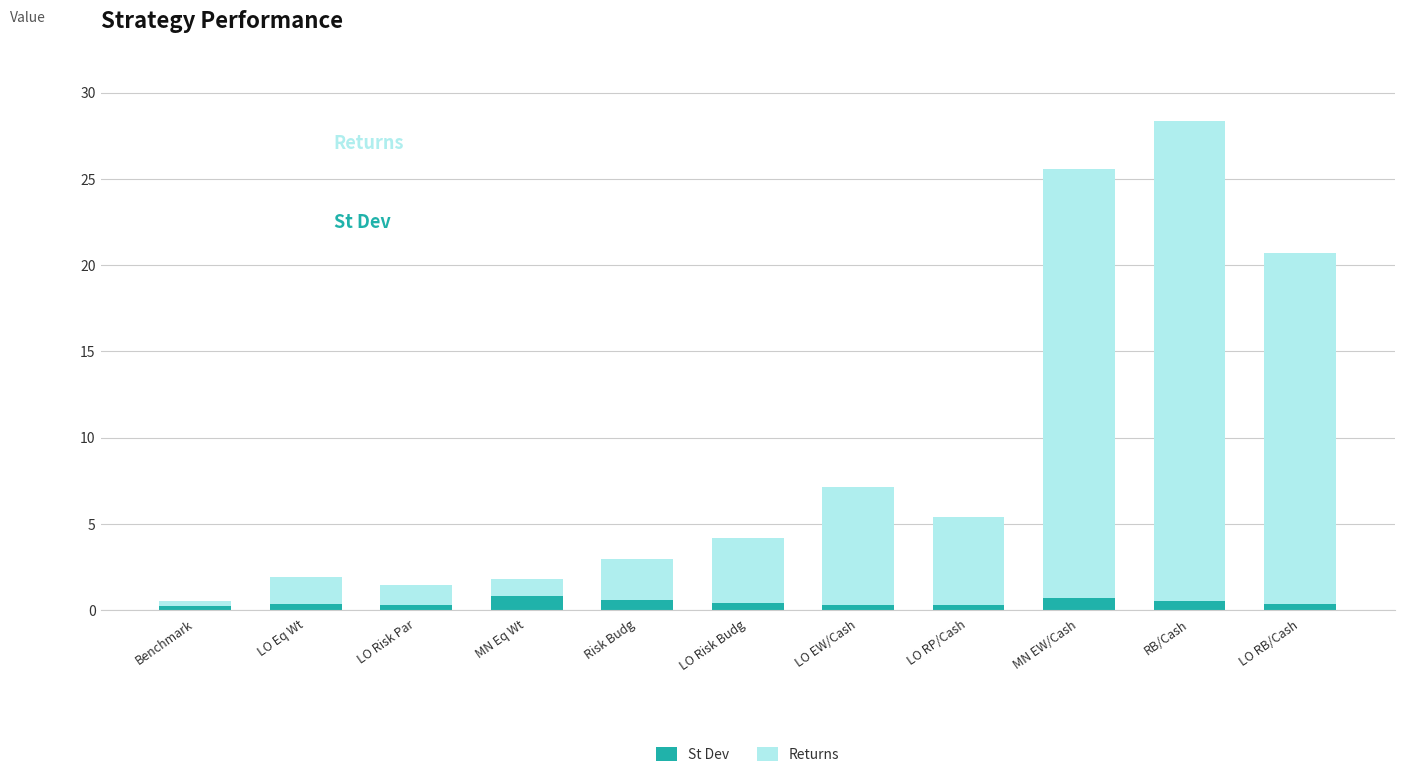

At which category is the sum across all series the highest?

RB/Cash